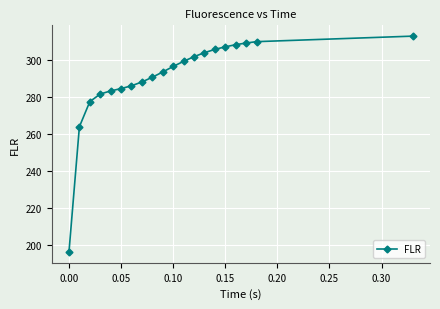

What is the difference between the maximum and minimum values?

116.7